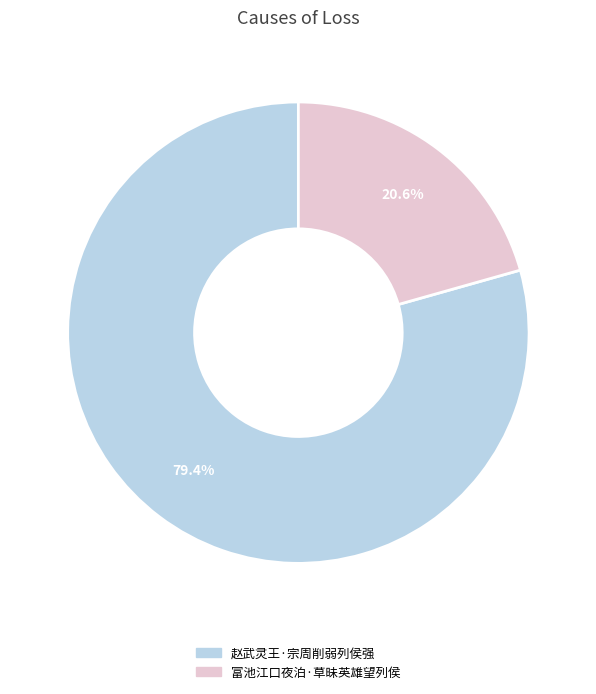

What is the majority slice?

赵武灵王·宗周削弱列侯强